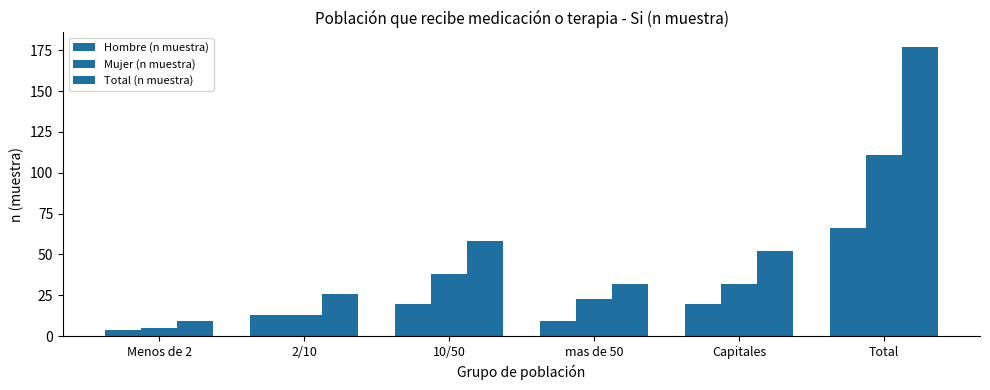

Which series has the largest total across all categories?

Total (n muestra)